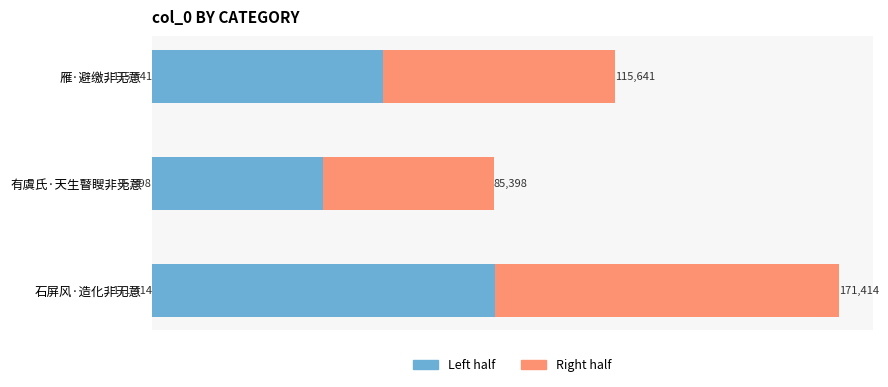

At which category is the sum across all series the highest?

石屏风·造化非无意